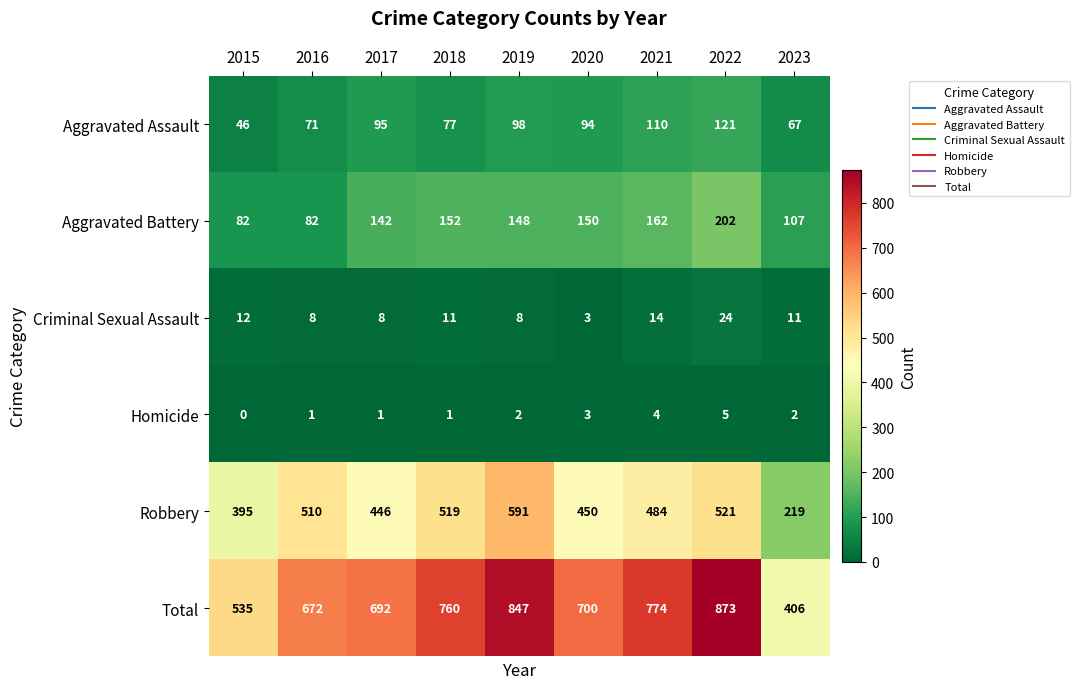

Is it true that Homicide equals 1 at 2019?

False